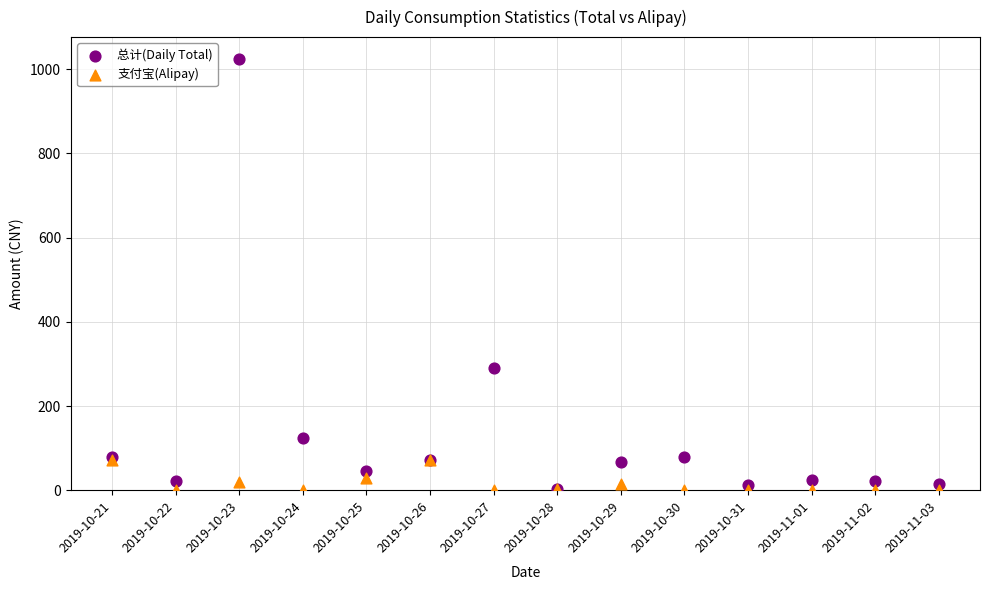

Which series reaches the maximum Y coordinate?

总计(Daily Total)